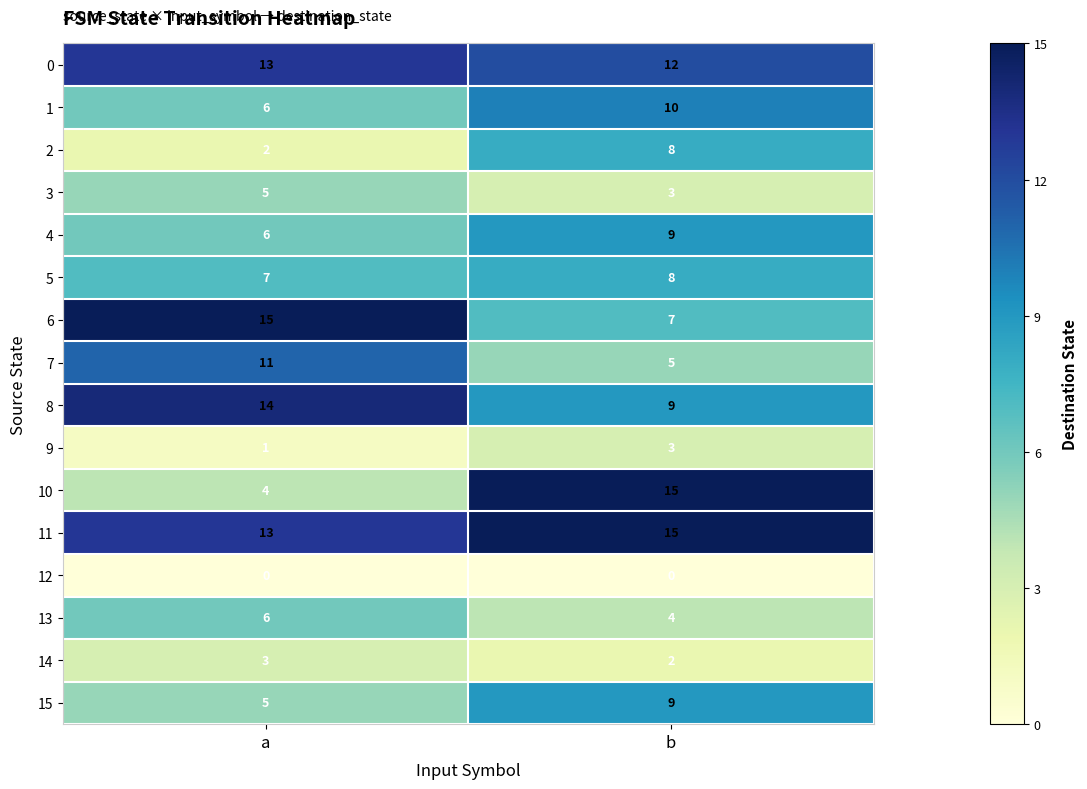

Between a and b, which series saw the biggest shift?

10